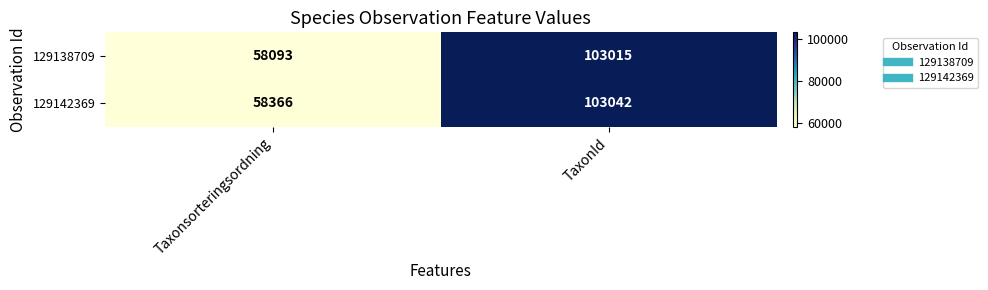

How many series are shown in this chart?

2